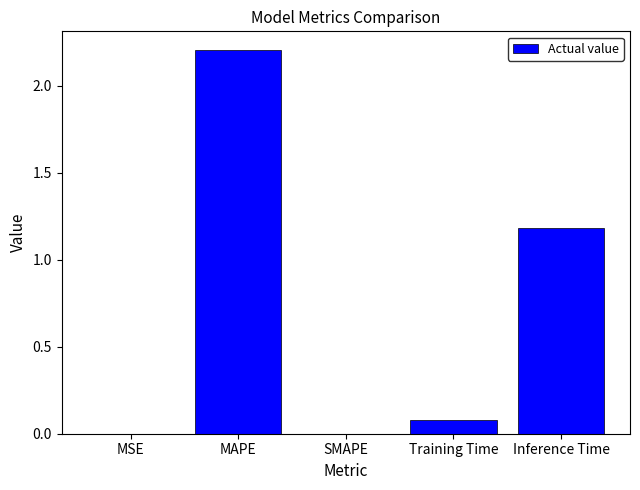

Where is the data nearest to the value 1?

Inference Time